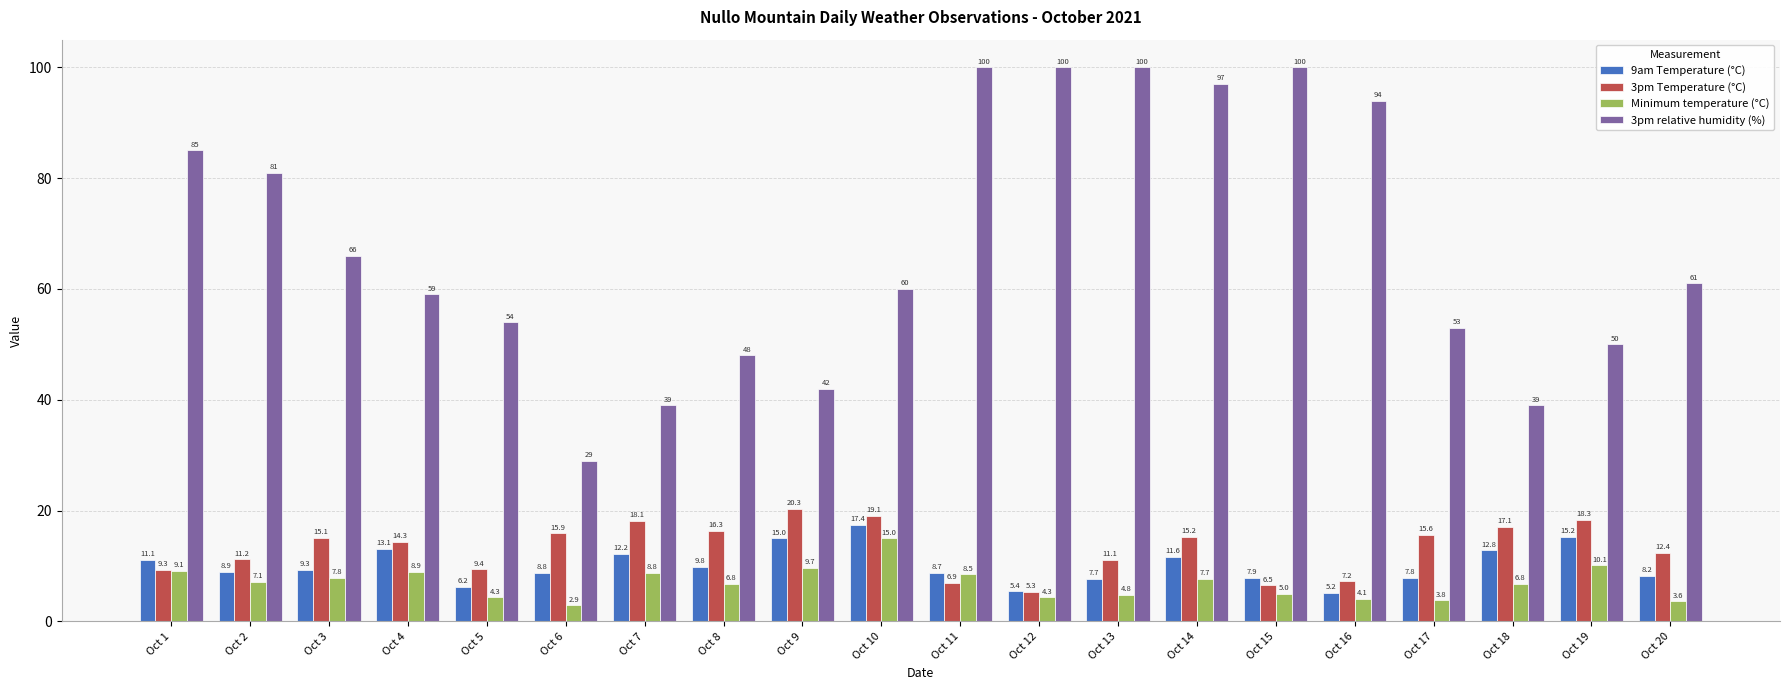

Which series changed the most between Oct 8 and Oct 20?

3pm relative humidity (%)